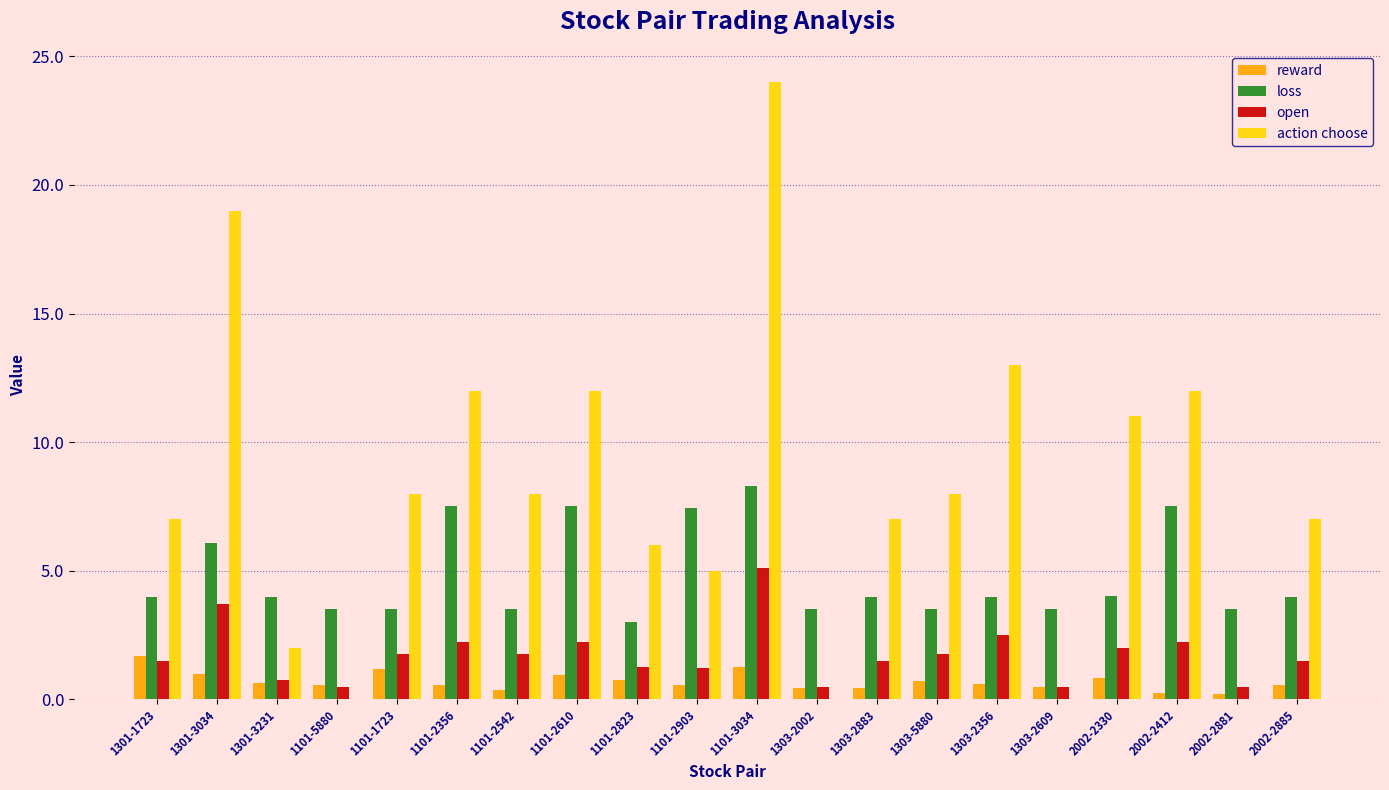

How many series are shown in this chart?

4